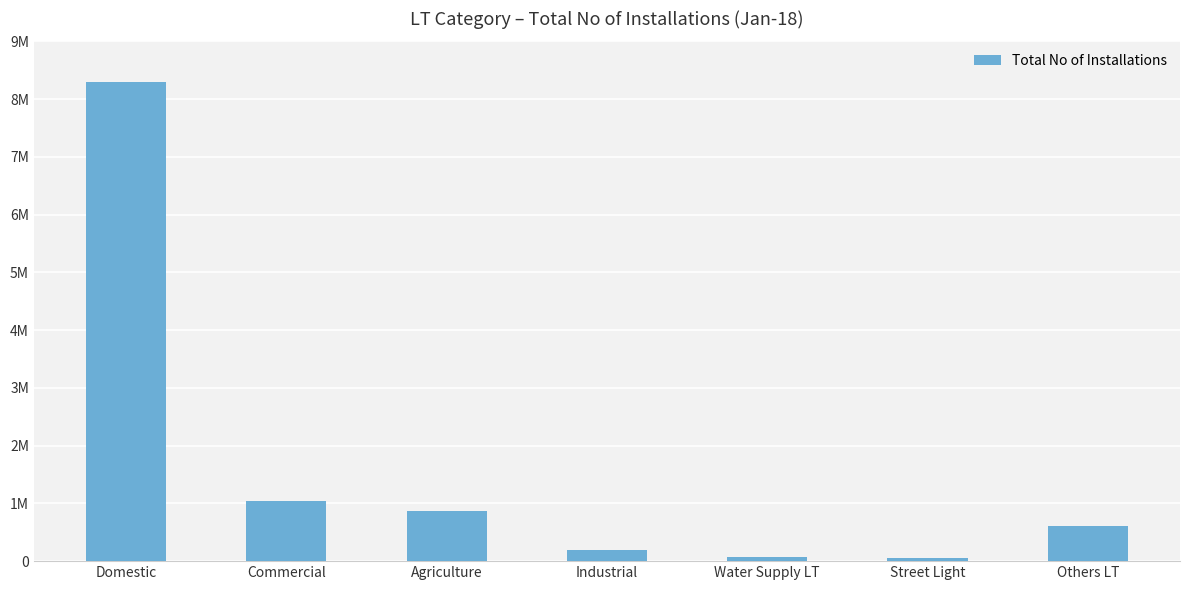

What is the change in value from Agriculture to Water Supply LT?

-793209